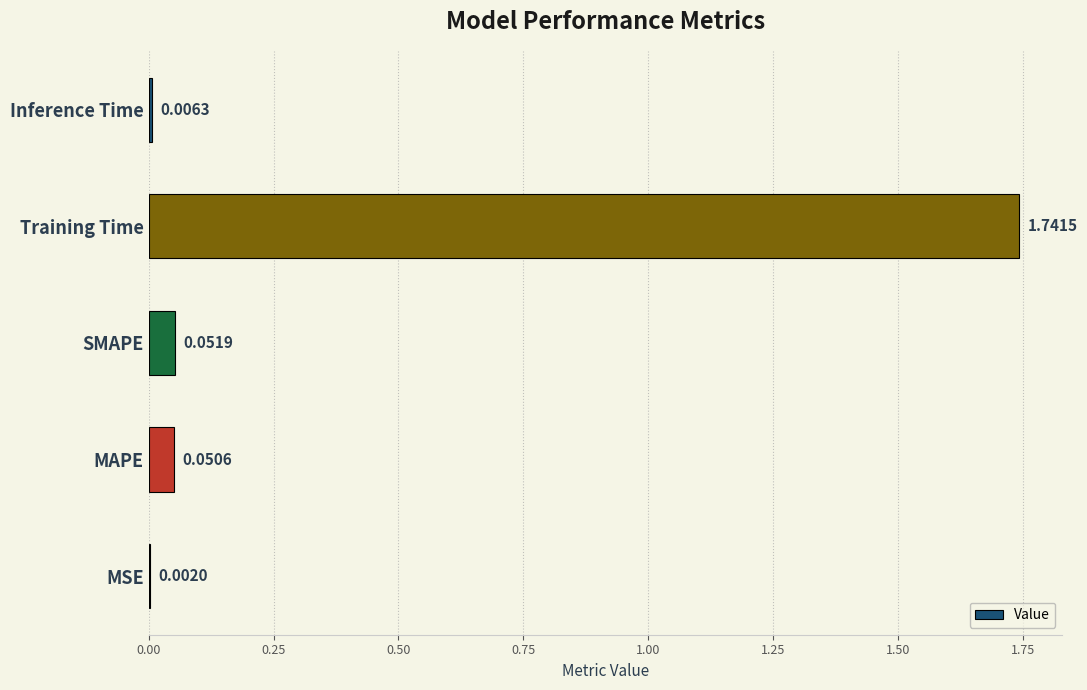

Which category has the highest value across all series?

Training Time